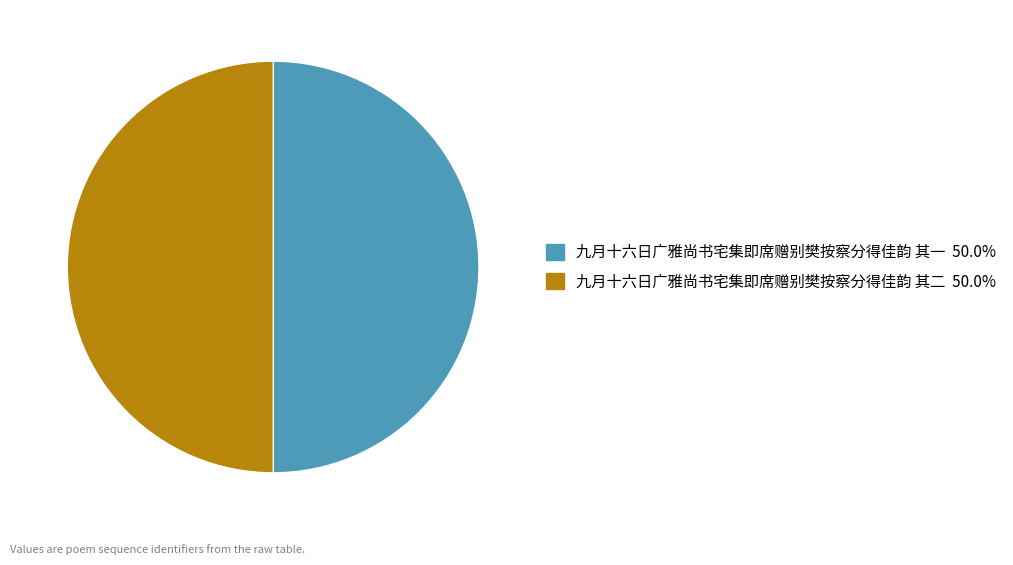

Is the sum of 九月十六日广雅尚书宅集即席赠别樊按察分得佳韵 其一 and 九月十六日广雅尚书宅集即席赠别樊按察分得佳韵 其二 greater than half?

Yes